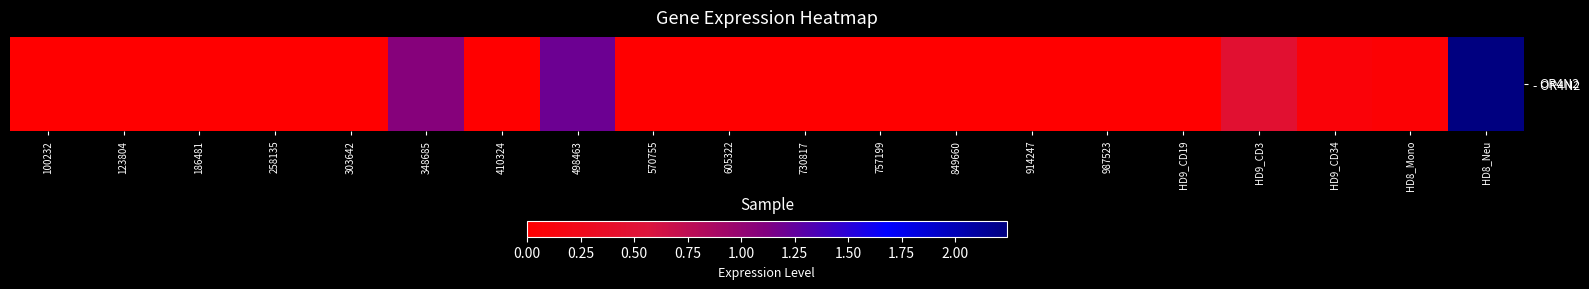

The value at 570755 is 0.9. True or false?

False